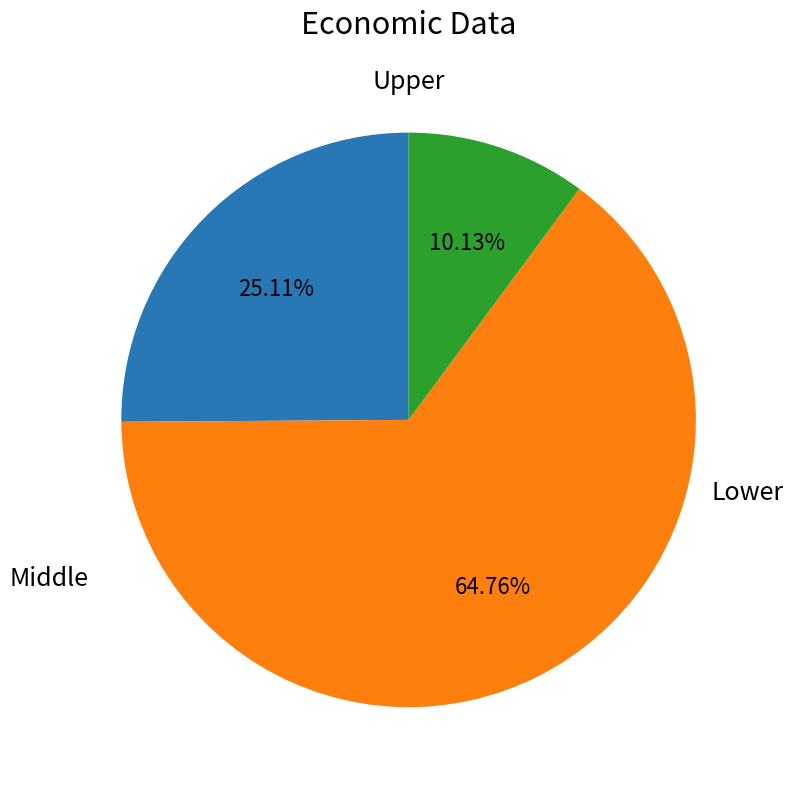

Does any single category account for the majority?

Yes